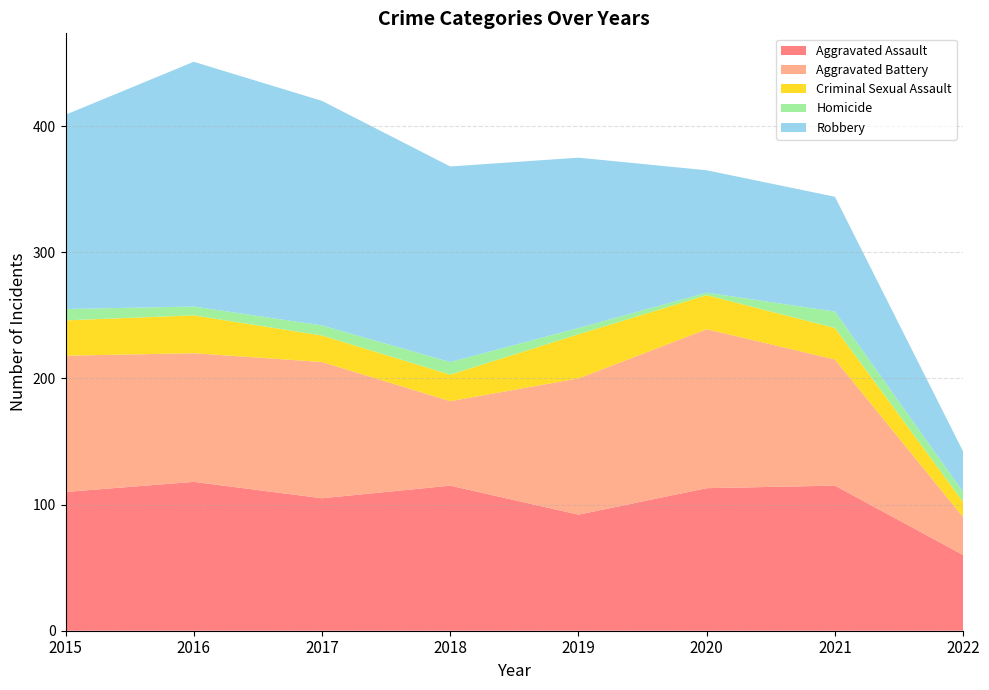

Reading left to right, transcribe all the data shown in this chart.

Aggravated Assault: 110	118	105	115	92	113	115	60
Aggravated Battery: 108	102	108	67	108	126	100	30
Criminal Sexual Assault: 28	30	21	21	35	27	25	12
Homicide: 9	7	8	10	5	2	13	8
Robbery: 154	194	178	155	135	97	91	32